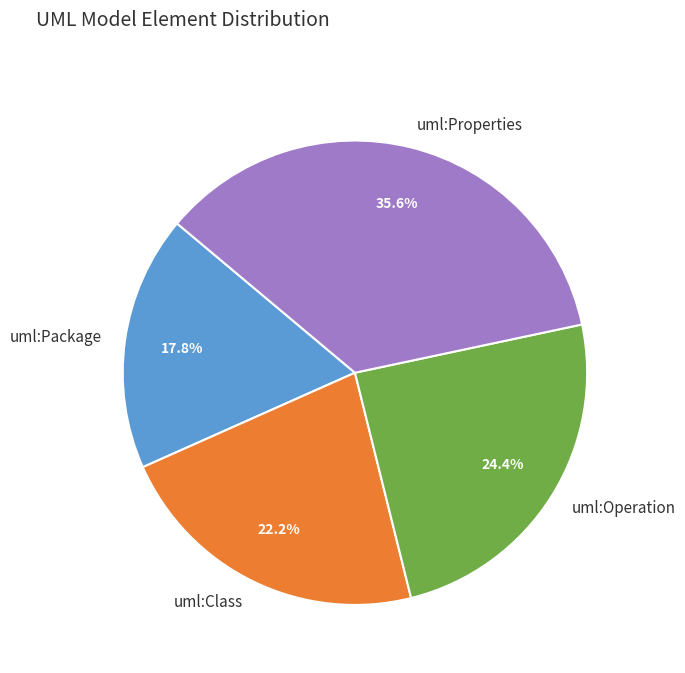

Is uml:Operation the majority of the pie?

No